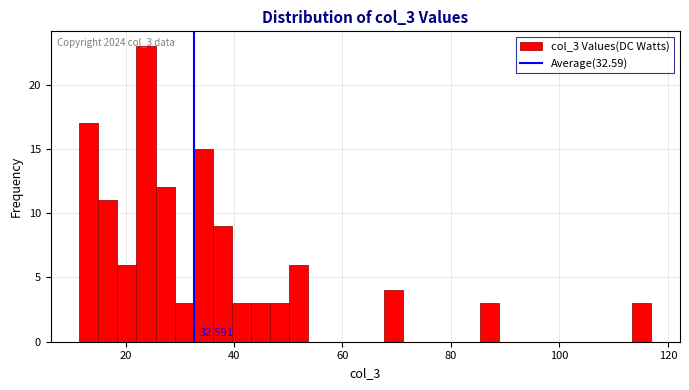

Read against the x-axis, roughly where is the centre of the tallest bar?

24